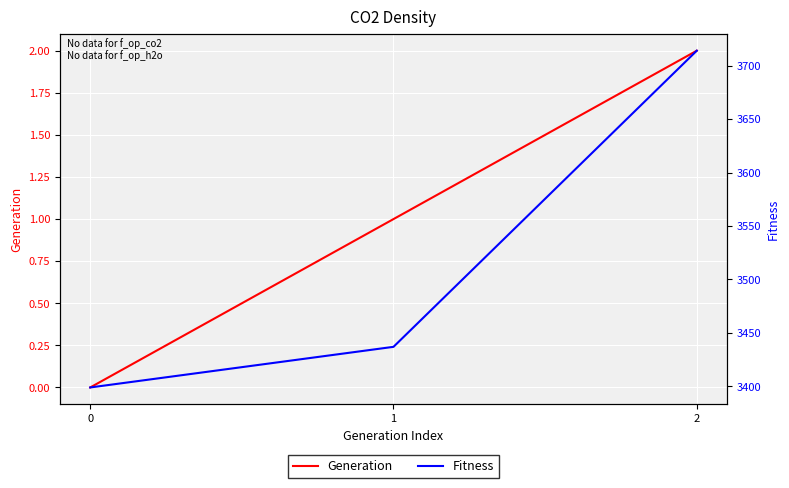

How many data points in Fitness are less than 3437?

1